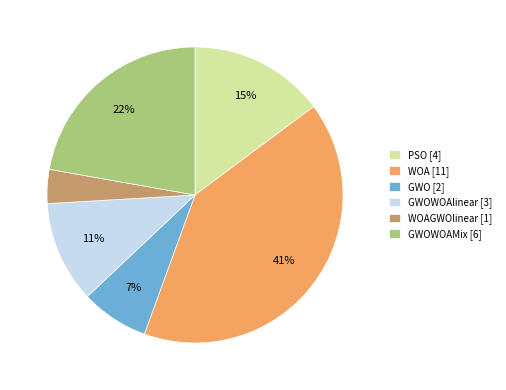

Is the sum of GWO [2] and GWOWOAMix [6] greater than half?

No